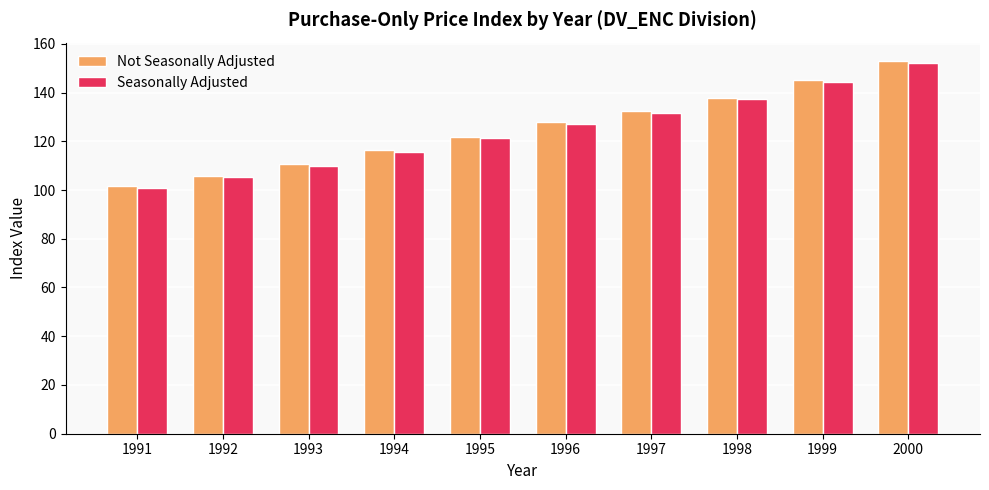

What is the value of the Seasonally Adjusted bar at the 4th from the left?

115.7